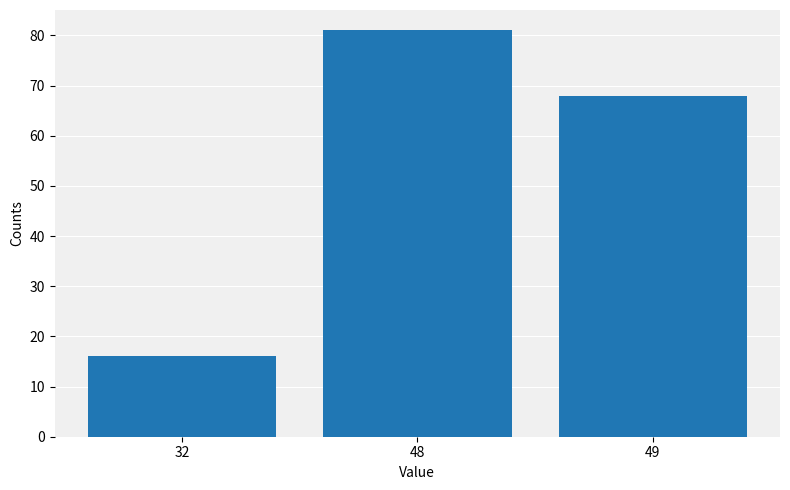

Reading right to left, transcribe all the data shown in this chart.

68	81	16